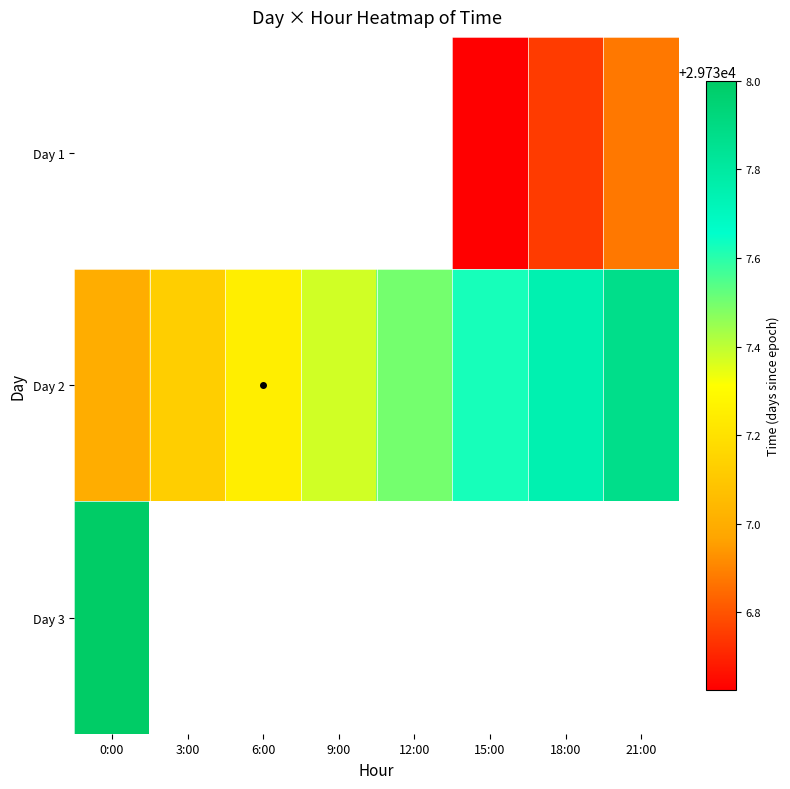

Which series has the widest spread of values?

Day 2